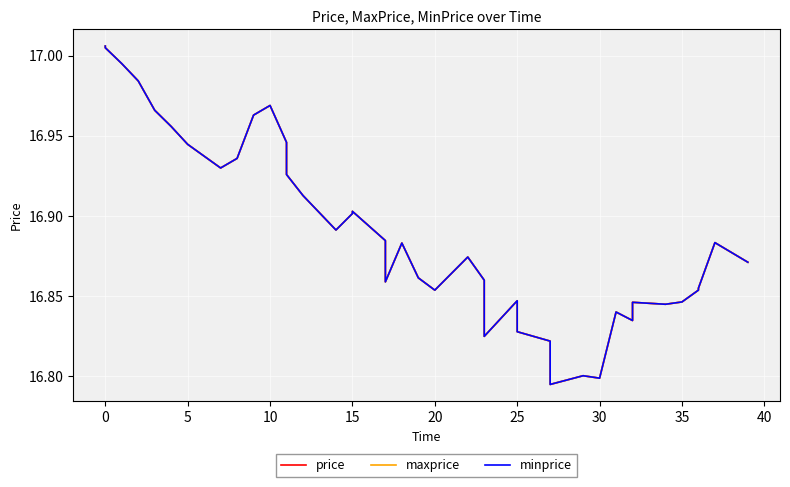

How many lines are shown in the chart?

3